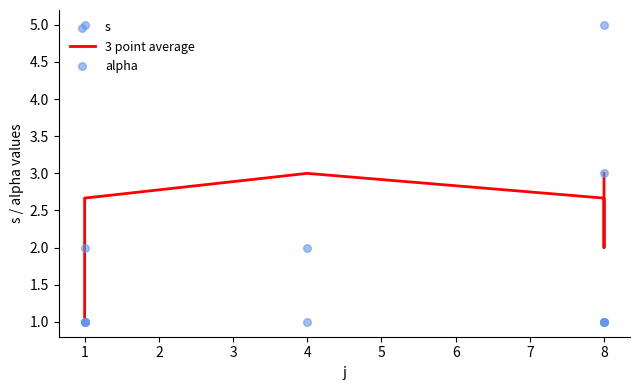

Which series contains the highest Y value?

s